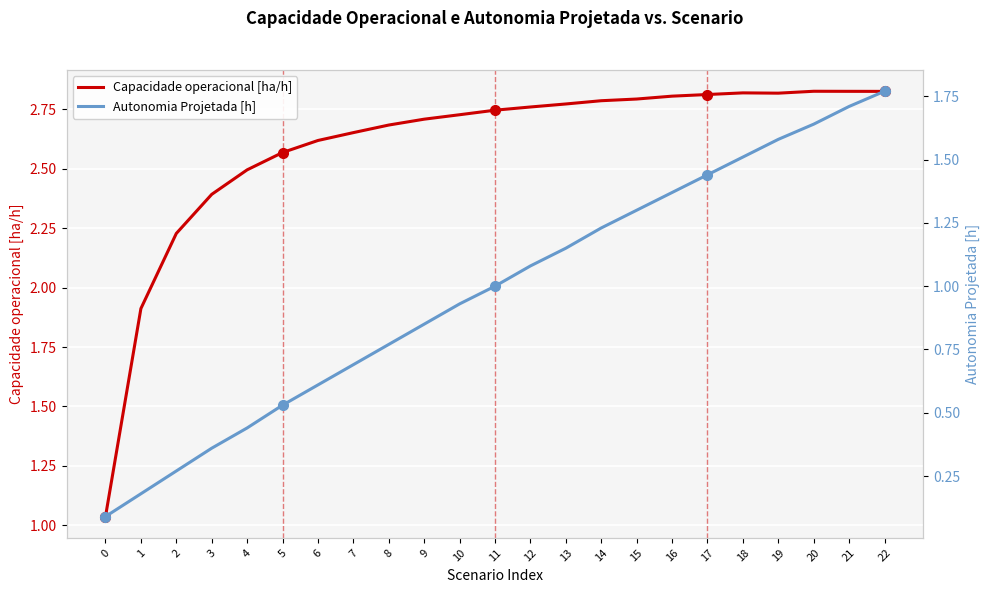

How many categories are shown in the chart?

23